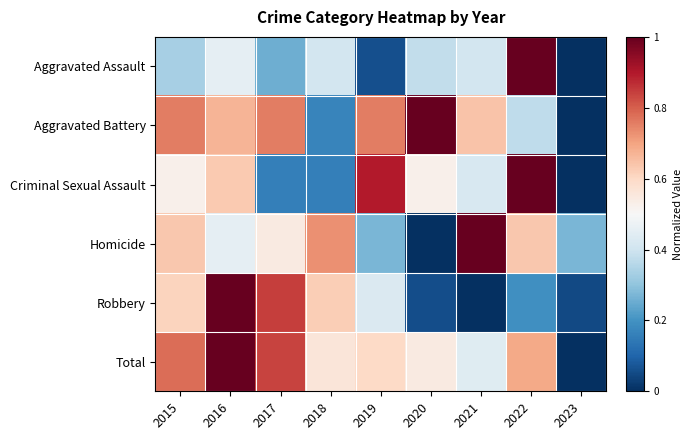

Rank the series at 2019 from lowest to highest value.

Aggravated Assault, Homicide, Robbery, Total, Aggravated Battery, Criminal Sexual Assault